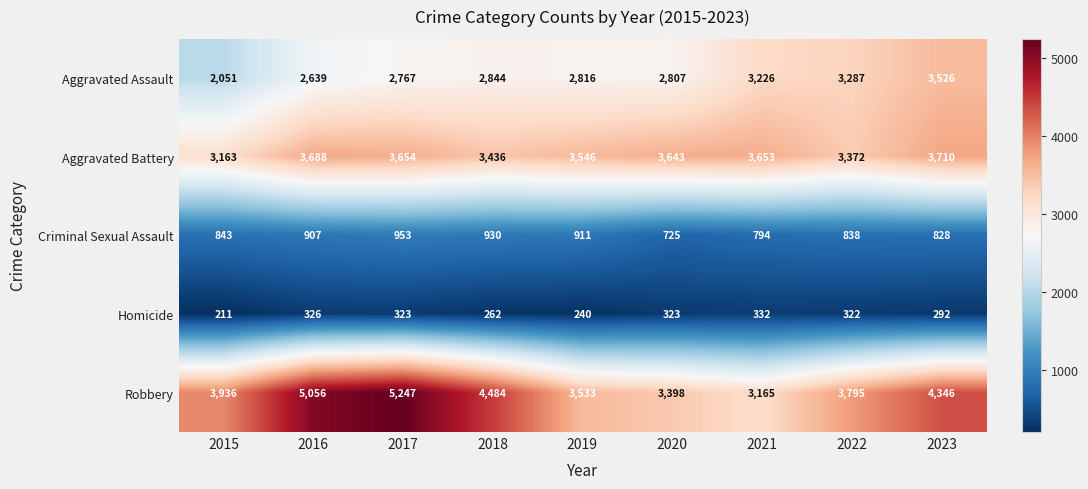

Which series has the largest range (max minus min)?

Robbery